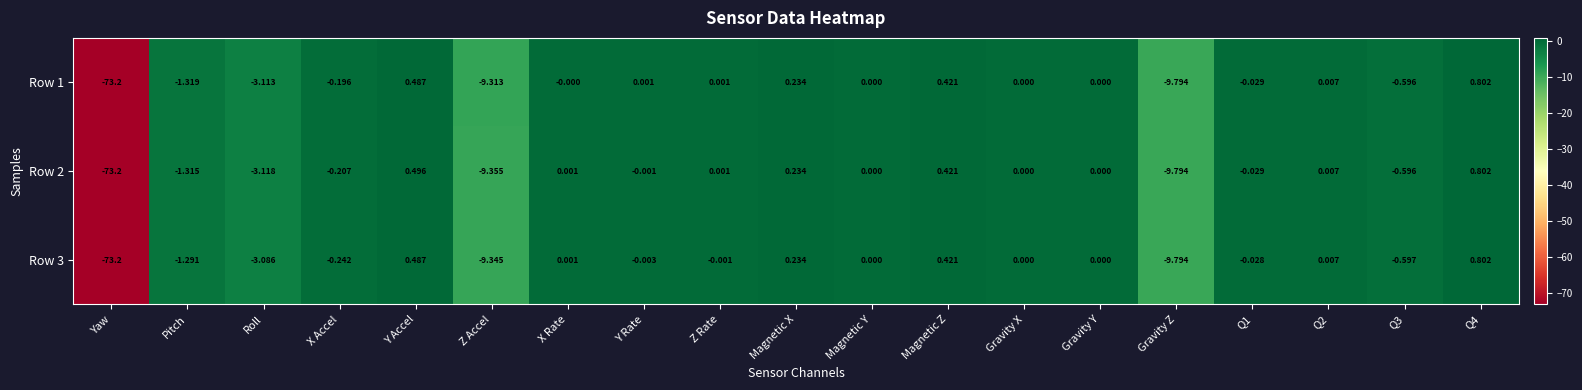

Where is Row 2 nearest to the value -36?

Gravity Z